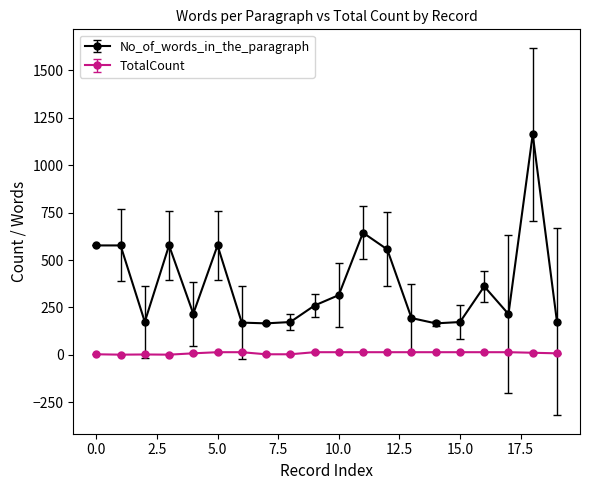

What is the greatest value displayed?

1163